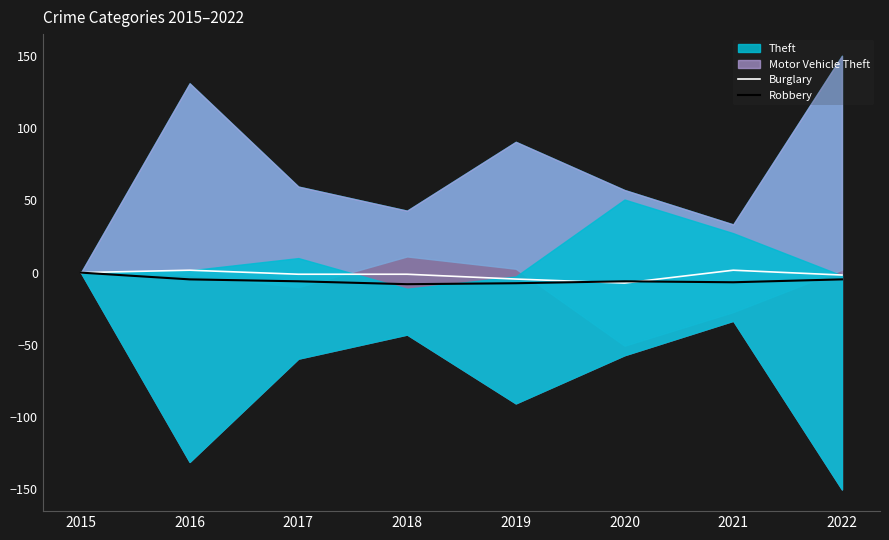

Is the value of Robbery at 2022 greater than the value of Burglary at 2021?

No